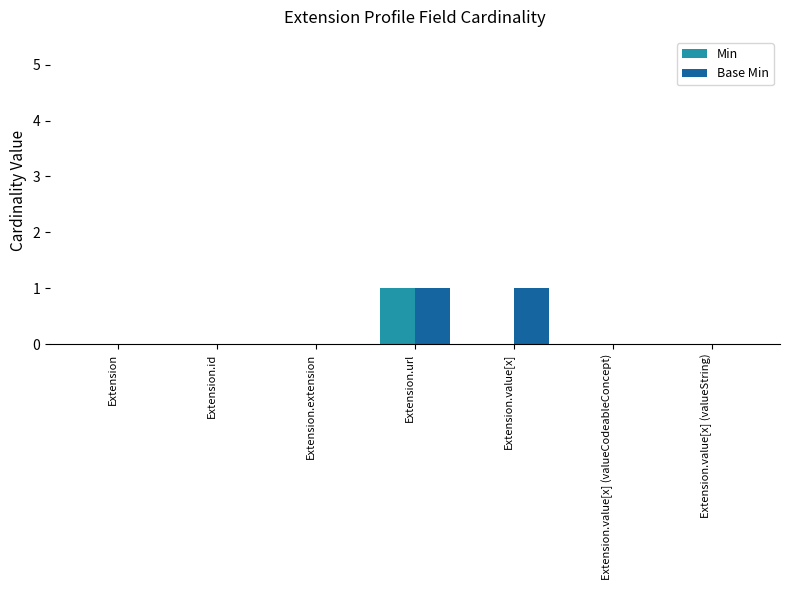

How many series are shown in this chart?

2